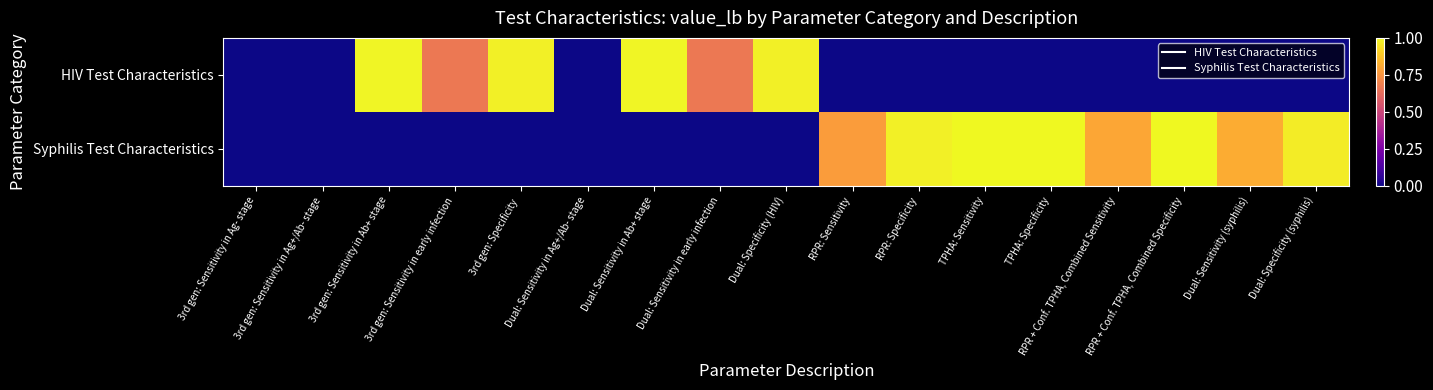

At which category is the sum across all series the highest?

TPHA: Sensitivity